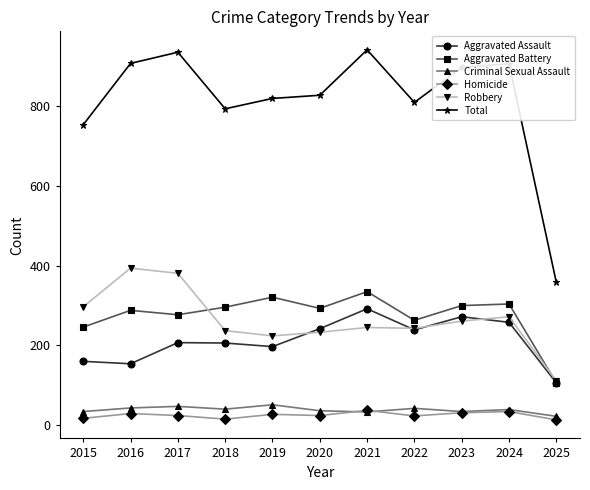

What is the difference between the second highest and minimum values in the Robbery series?

270